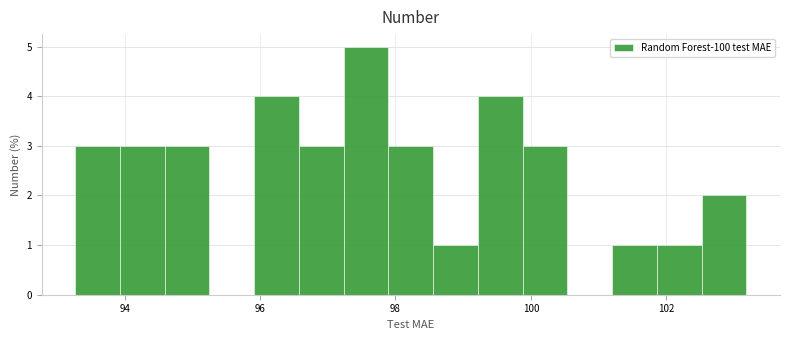

Read against the x-axis, roughly where is the centre of the tallest bar?

97.6